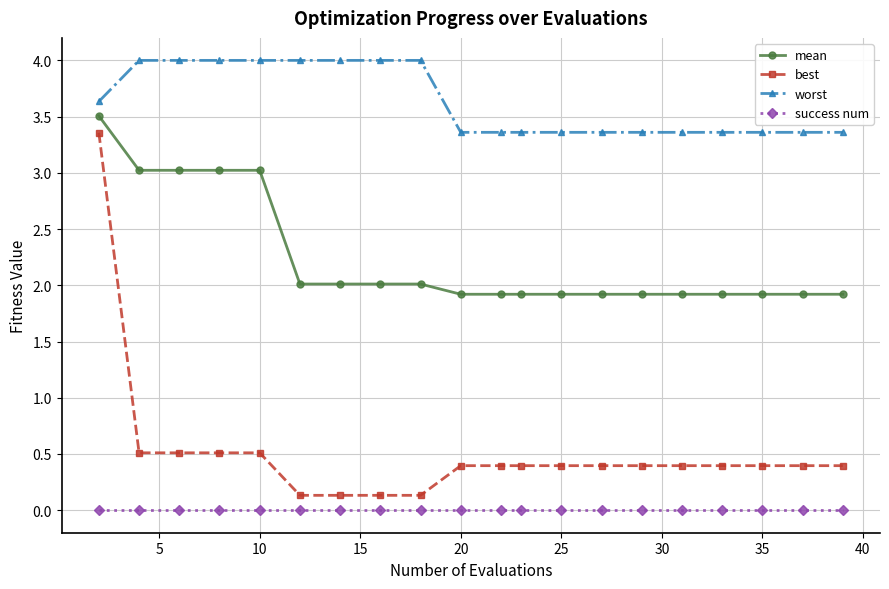

Reading left to right, extract all data points from this chart.

mean: 3.5	3.0	3.0	3.0	3.0	2.0	2.0	2.0	2.0	1.9	1.9	1.9	1.9	1.9	1.9	1.9	1.9	1.9	1.9	1.9
best: 3.4	0.5	0.5	0.5	0.5	0.1	0.1	0.1	0.1	0.4	0.4	0.4	0.4	0.4	0.4	0.4	0.4	0.4	0.4	0.4
worst: 3.6	4.0	4.0	4.0	4.0	4.0	4.0	4.0	4.0	3.4	3.4	3.4	3.4	3.4	3.4	3.4	3.4	3.4	3.4	3.4
success num: 0.0	0.0	0.0	0.0	0.0	0.0	0.0	0.0	0.0	0.0	0.0	0.0	0.0	0.0	0.0	0.0	0.0	0.0	0.0	0.0